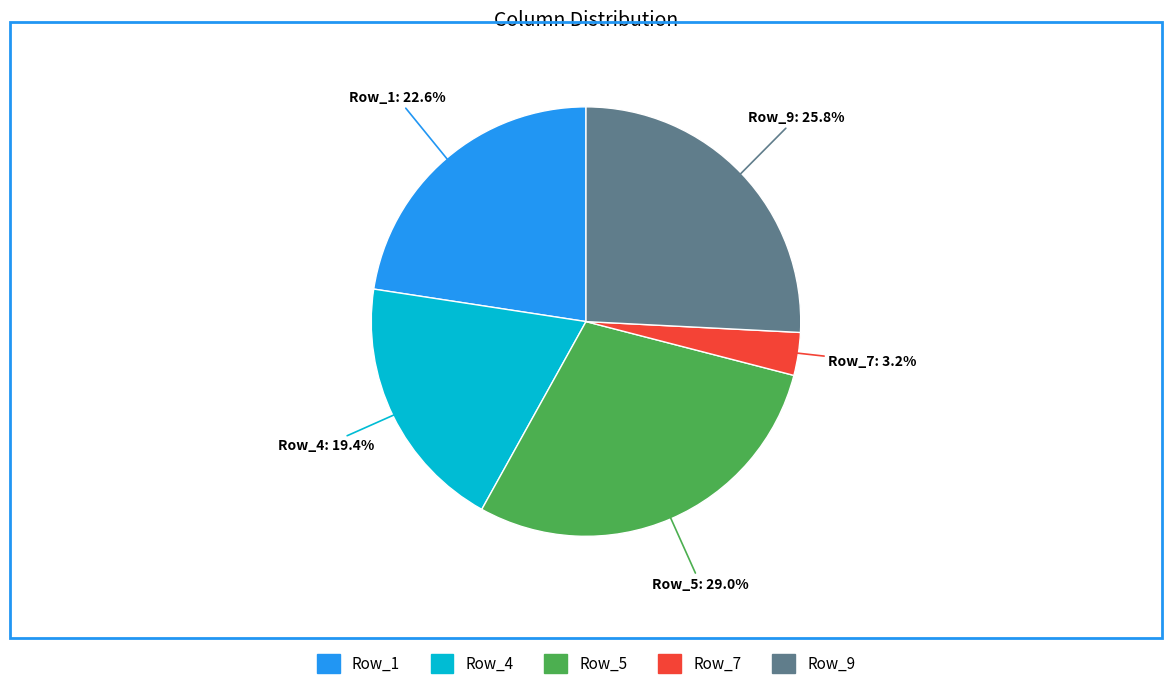

Count the number of slices in the pie.

5